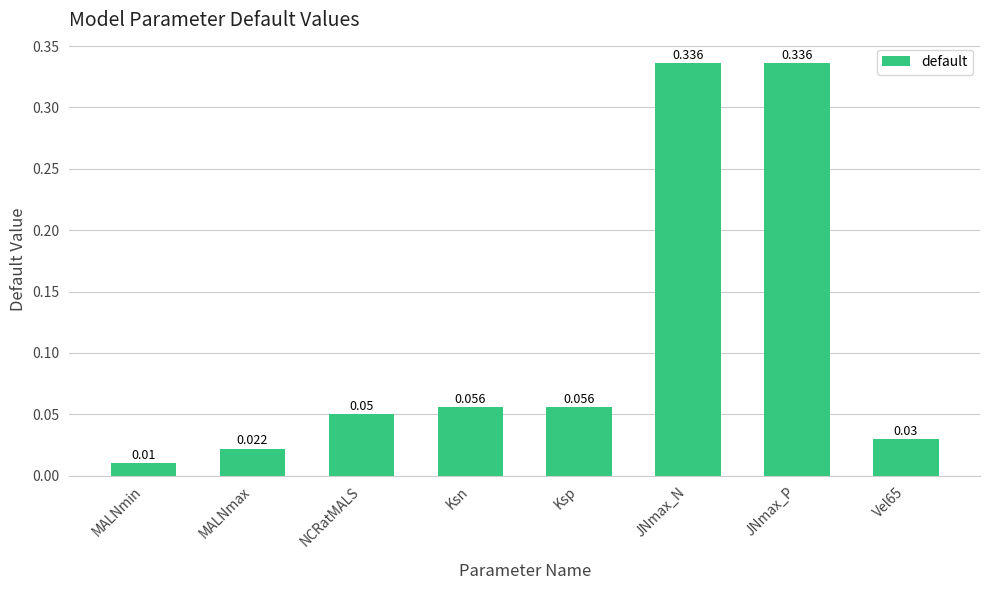

How many categories are shown in the chart?

8